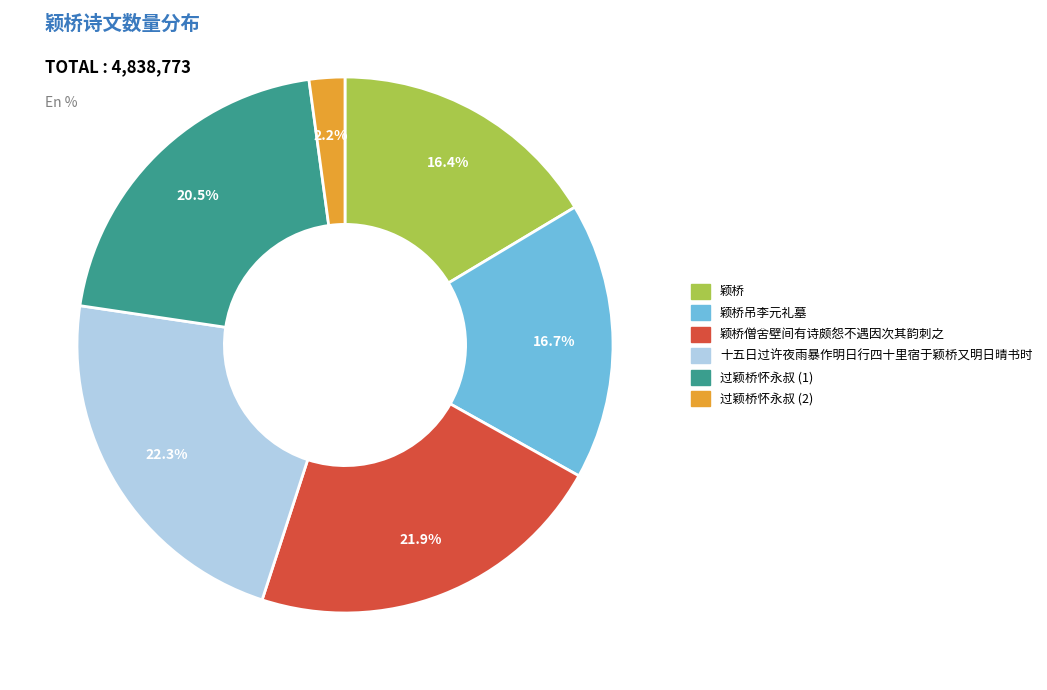

Does any single category account for the majority?

No